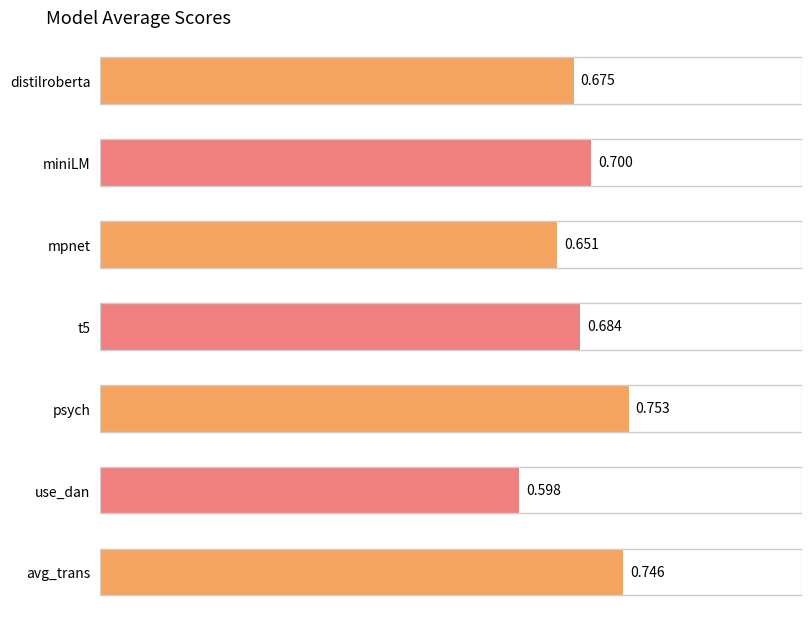

What is the difference between the maximum and minimum values?

0.2